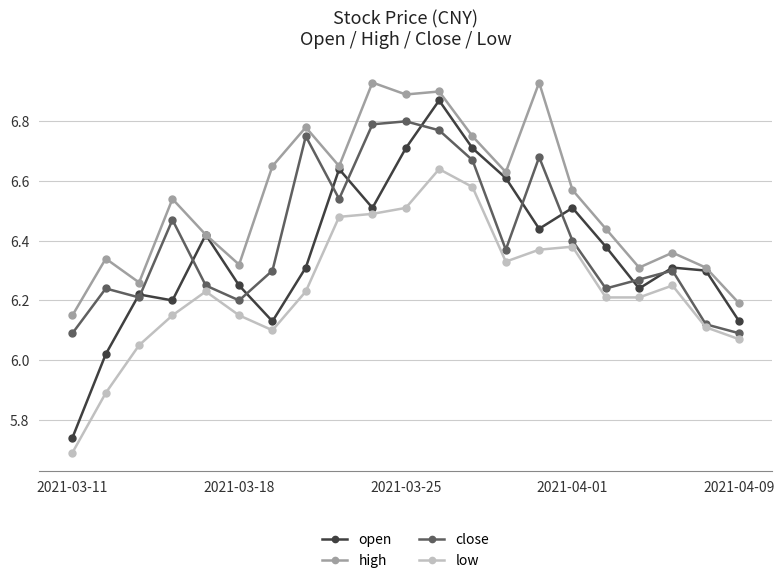

Which series has the largest total across all categories?

high